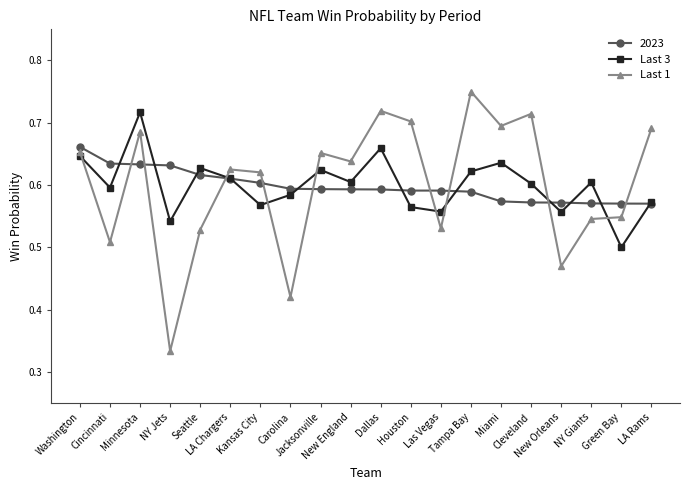

List the series in order of their peak value, lowest first.

2023, Last 3, Last 1